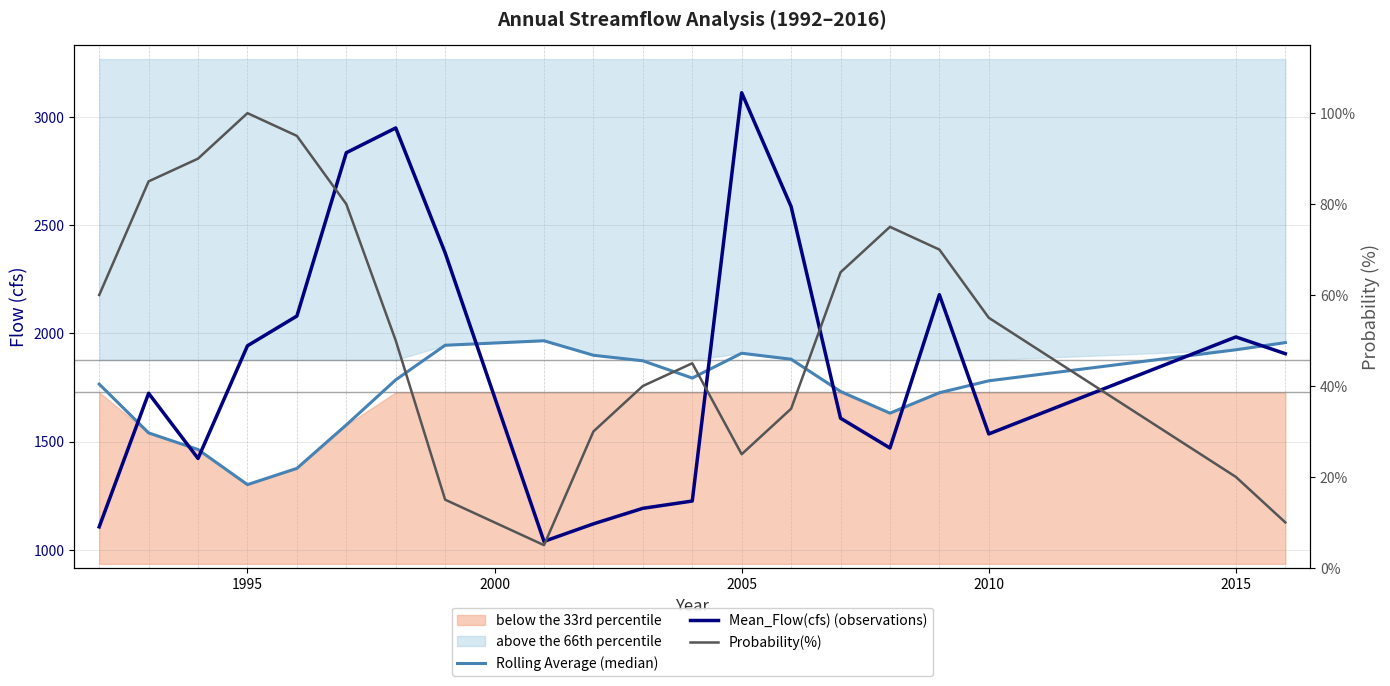

Which series has the largest total across all categories?

Mean_Flow(cfs) (observations)